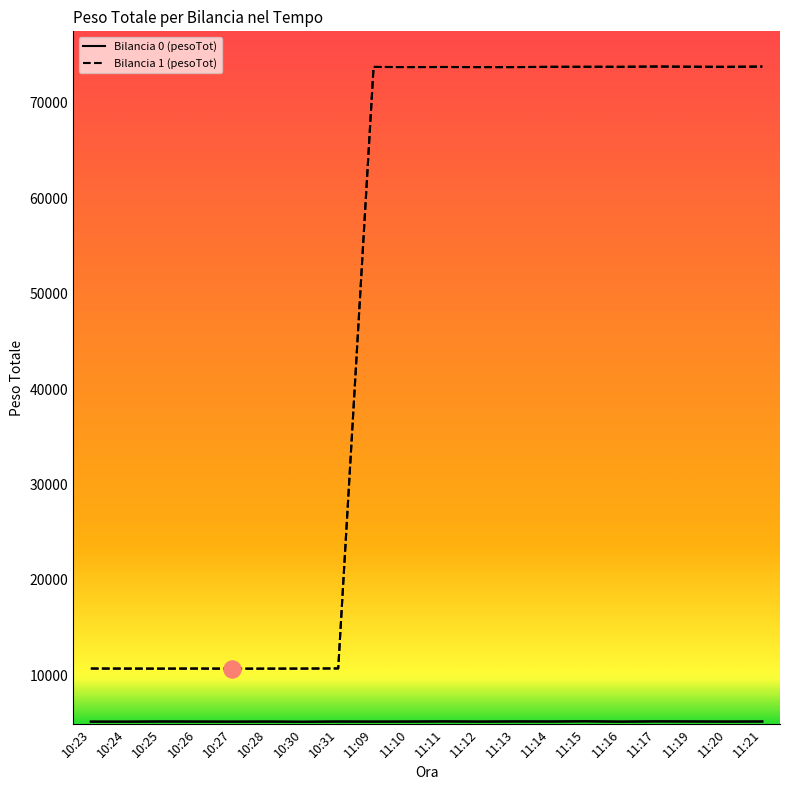

What is the difference between the Bilancia 1 (pesoTot) values at 10:28 and 11:20?

63108